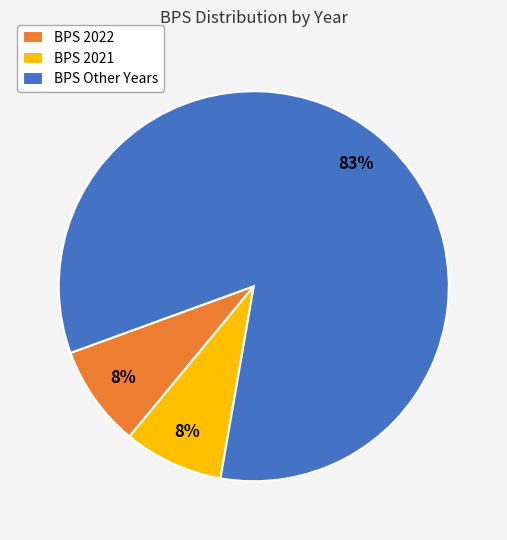

Which slice is the largest?

BPS Other Years